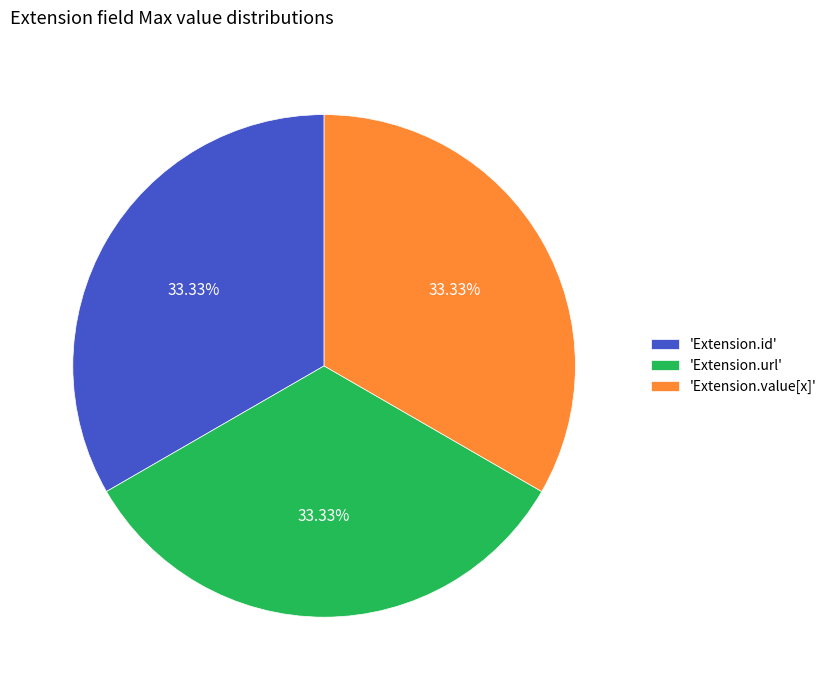

Count the number of slices in the pie.

3